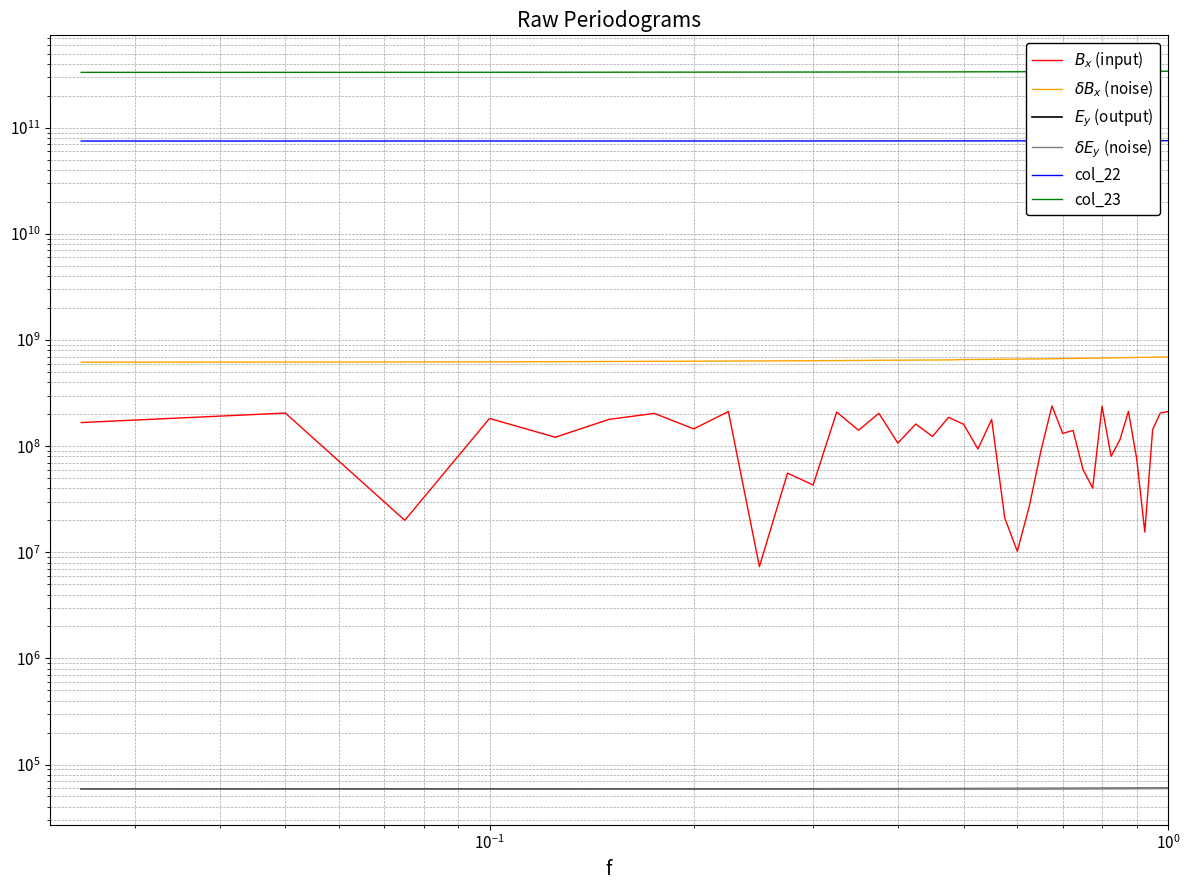

True or false: $E_y$ (output) has a value of 29469 at $\mathdefault{10^{0}}$.

False